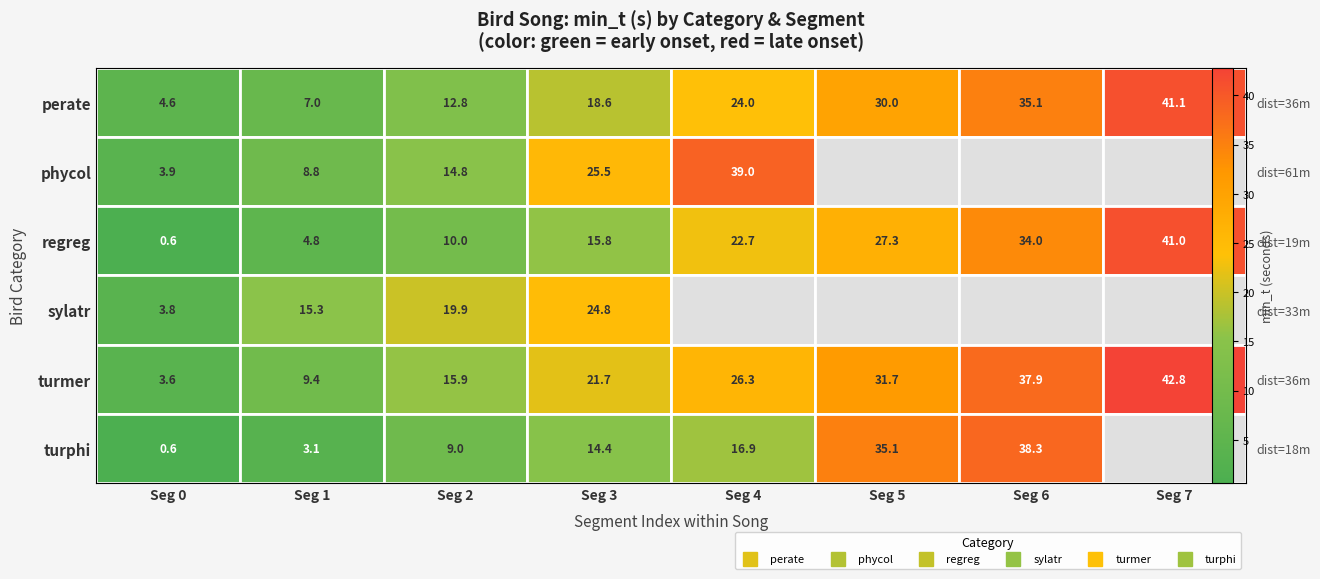

What is the difference between the maximum and minimum values in the turmer series?

39.2